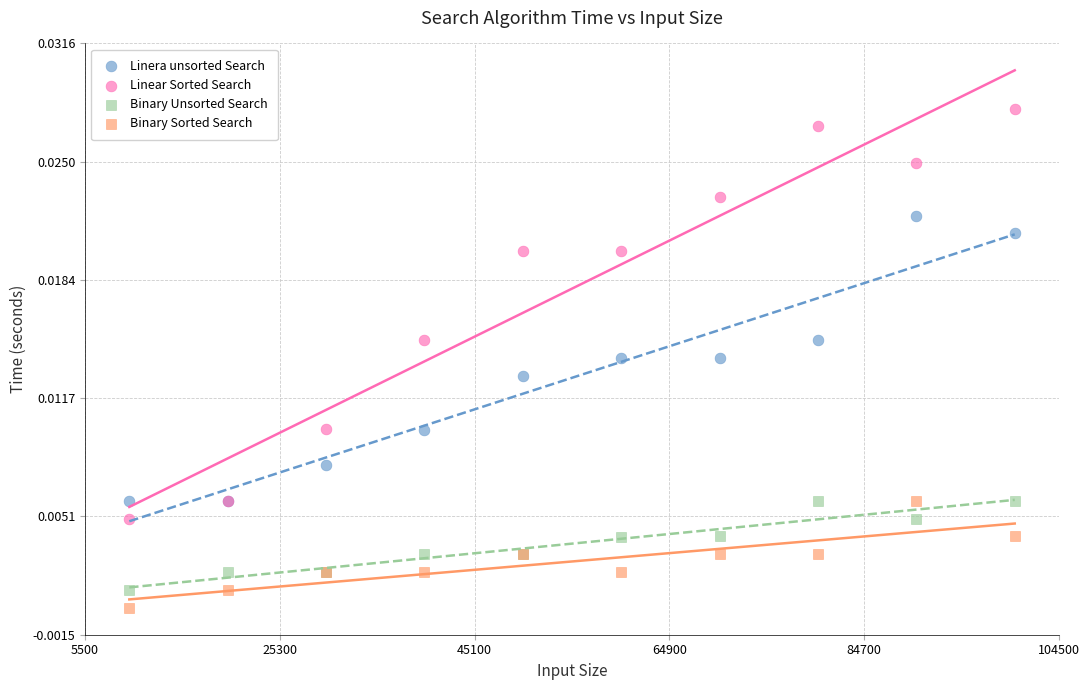

Which series has the largest Y range (max minus min)?

Linear Sorted Search